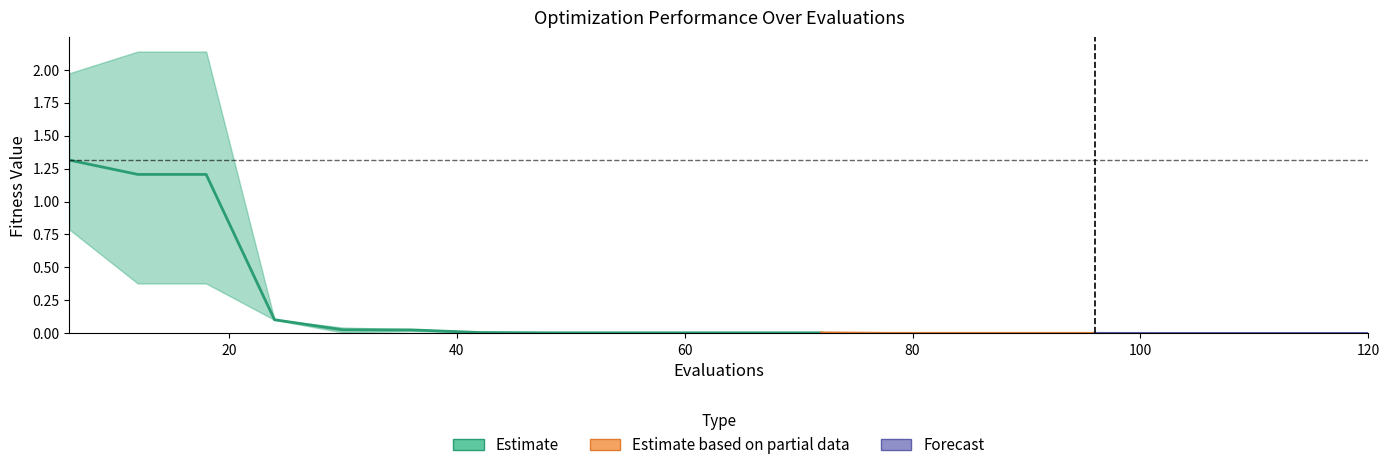

Rank the categories by mean value from highest to lowest.

6, 12, 18, 24, 30, 36, 42, 48, 54, 60, 66, 72, 78, 84, 90, 96, 102, 108, 114, 120